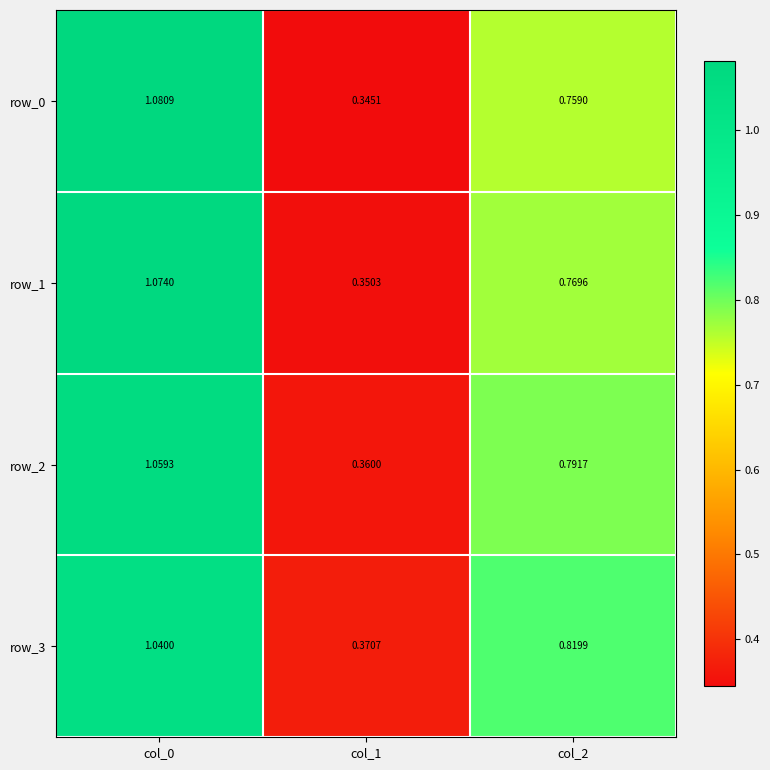

How many row_1 values are between 0 and 1?

2